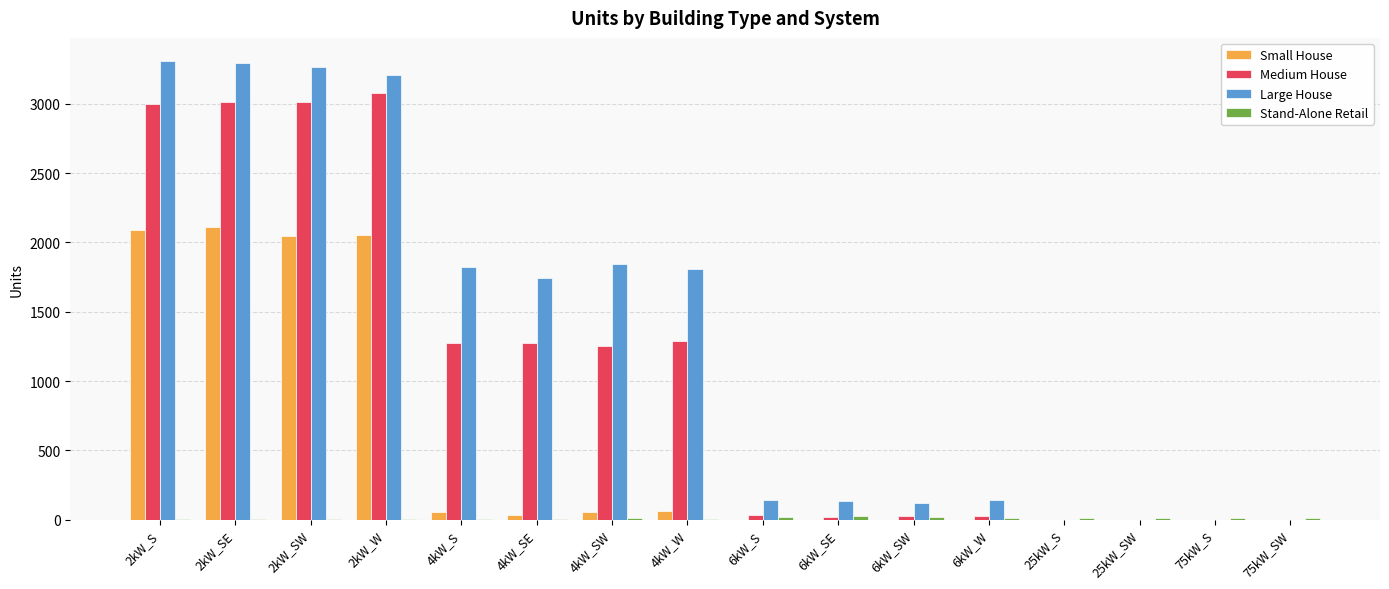

What is the total value across all series at 75kW_SW?

15